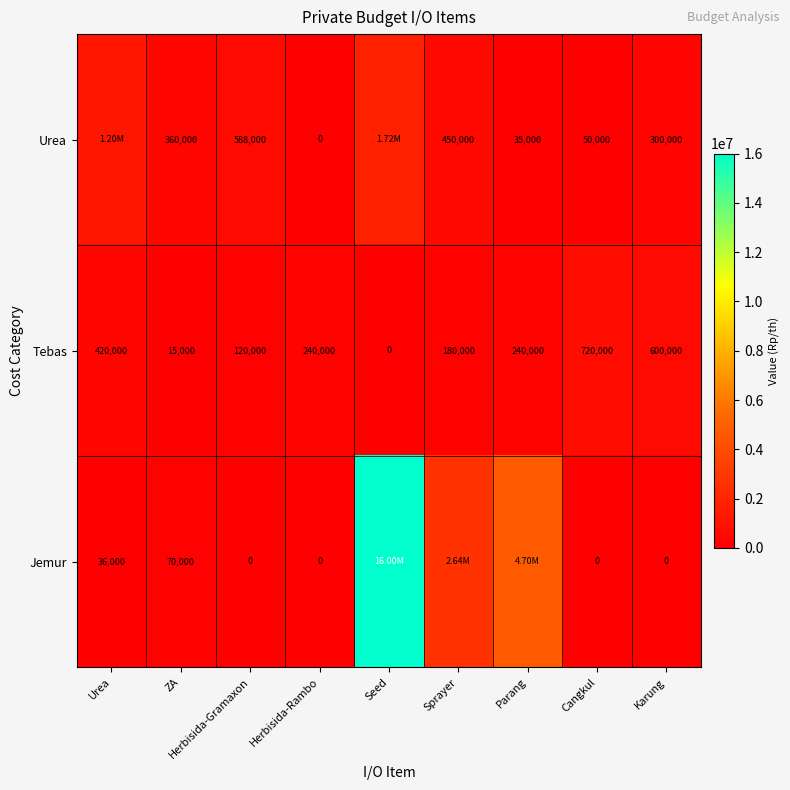

At which label does Tebas first exceed 240000?

Urea